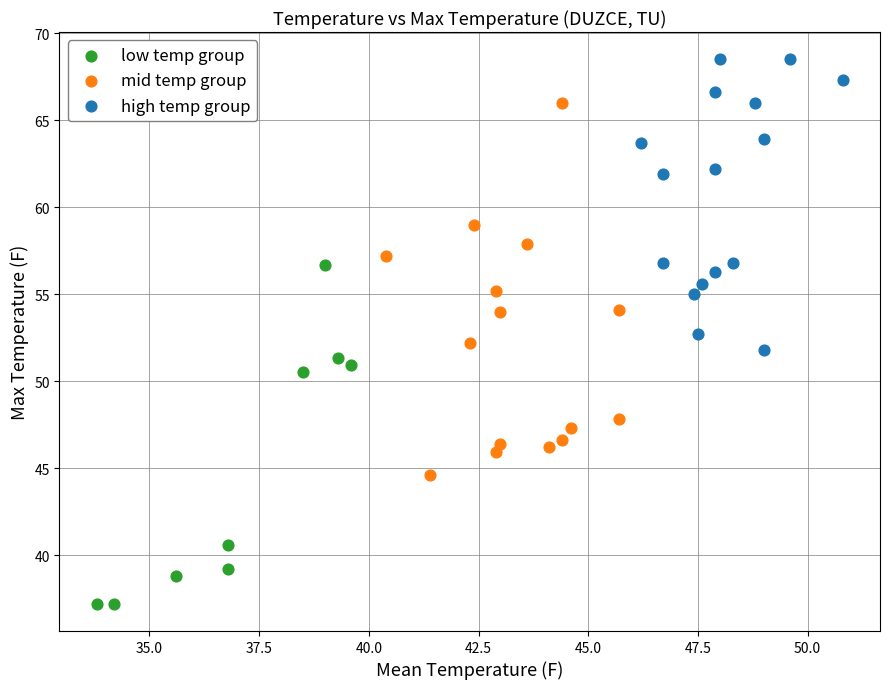

What are all the series names shown in the legend?

low temp group, mid temp group, high temp group